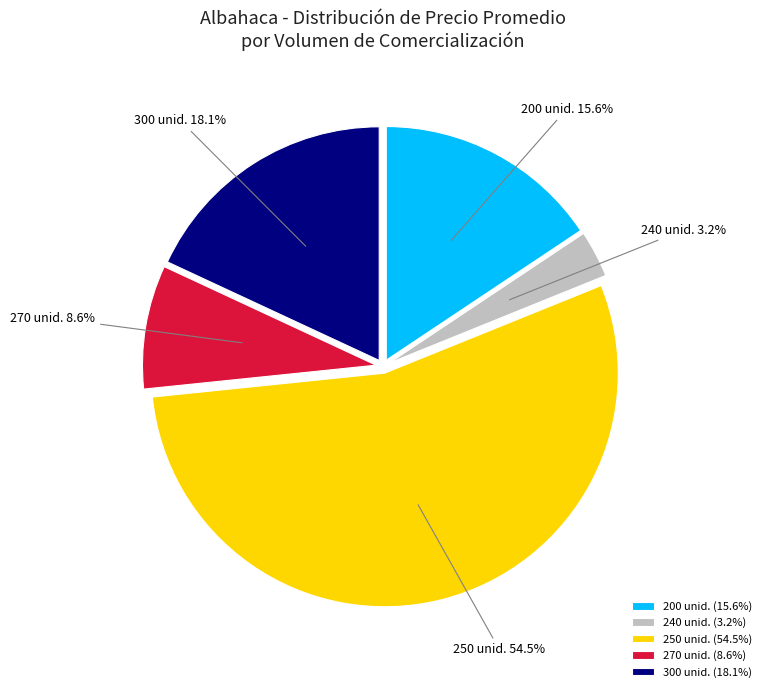

Count the number of slices in the pie.

5